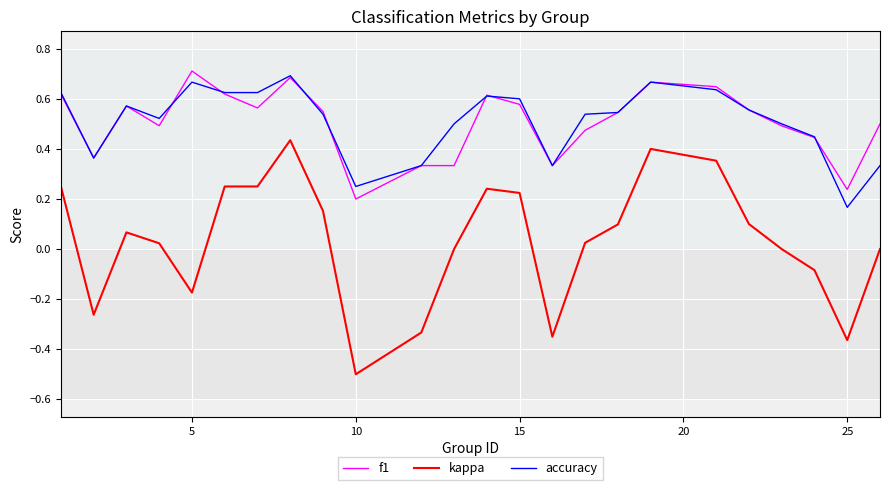

Which series has the largest range (max minus min)?

kappa